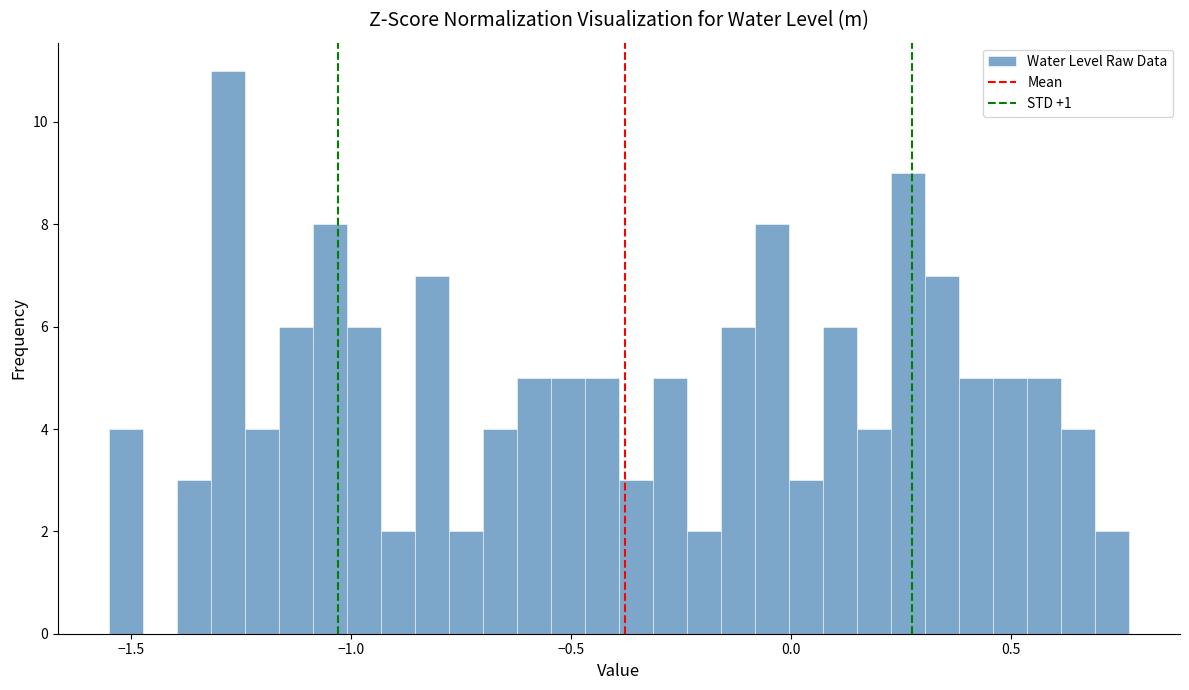

Around what value on the x-axis is the tallest bar? Give the approximate position of its centre, as read against the axis.

-1.30